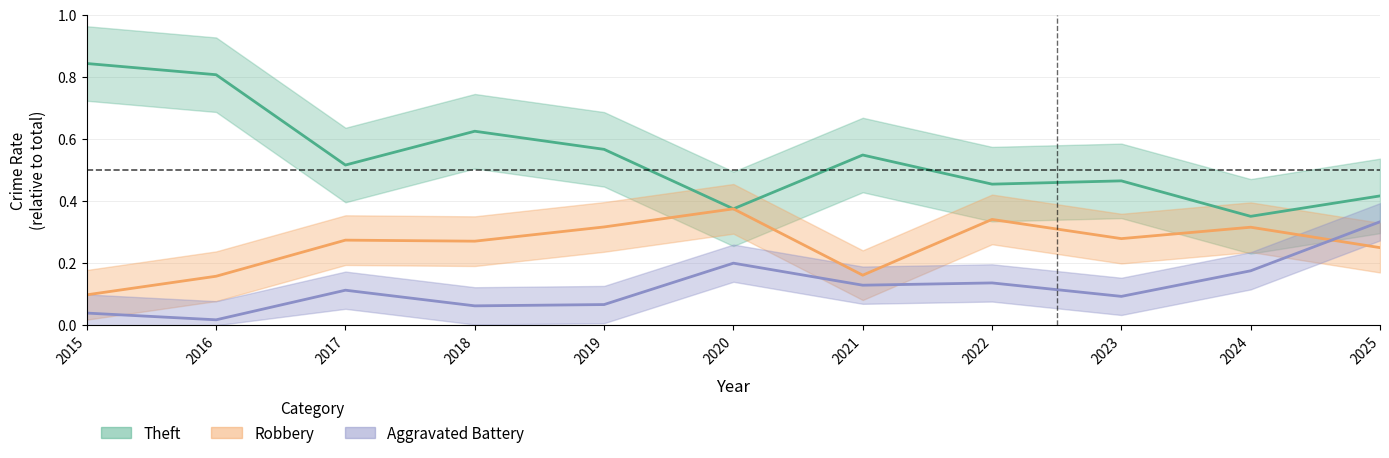

The Robbery series shows 0.3 at 2018. True or false?

True